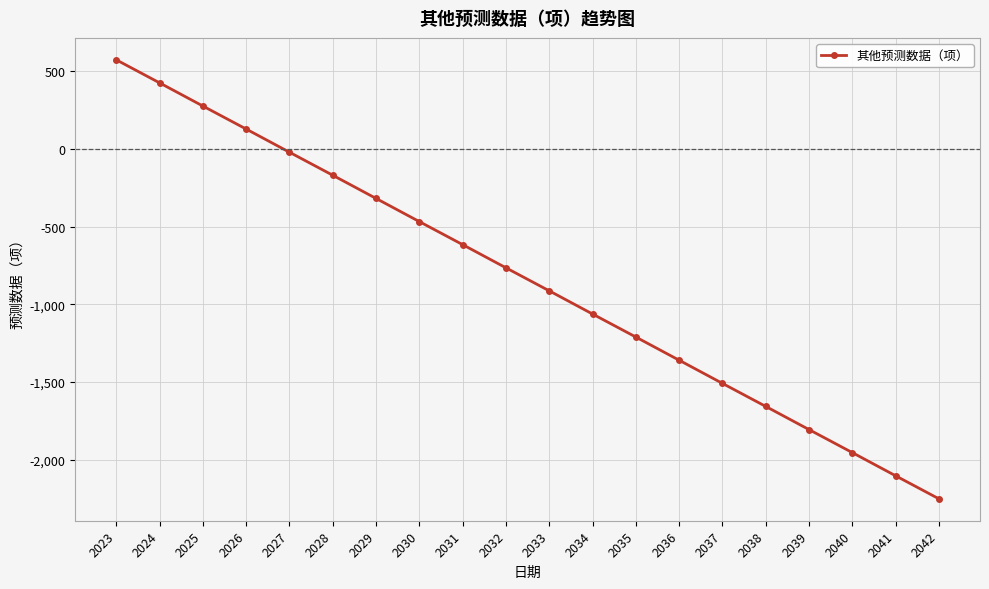

The value at 2026 is 127. True or false?

True